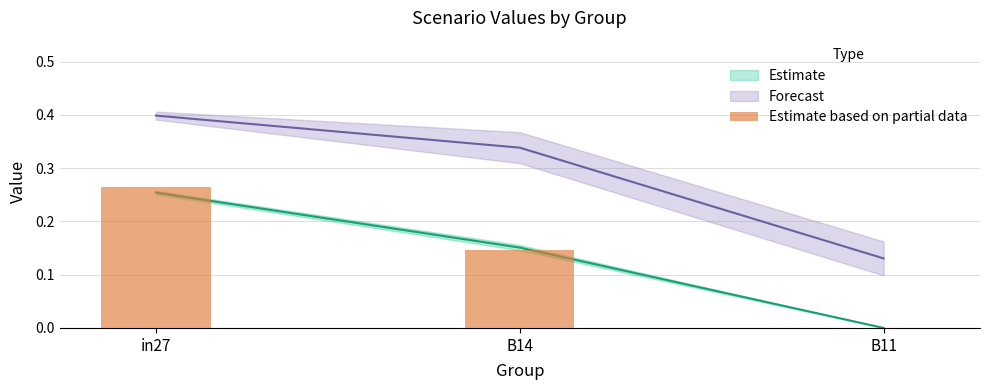

What is the label of the 1st bar from the right?

B11